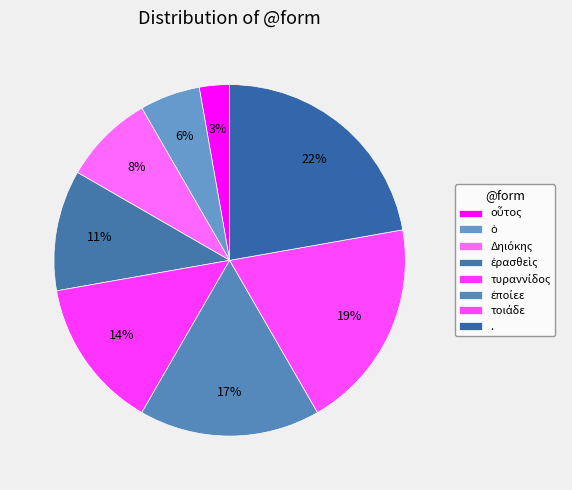

Is it true that τοιάδε is 6% of the pie?

False